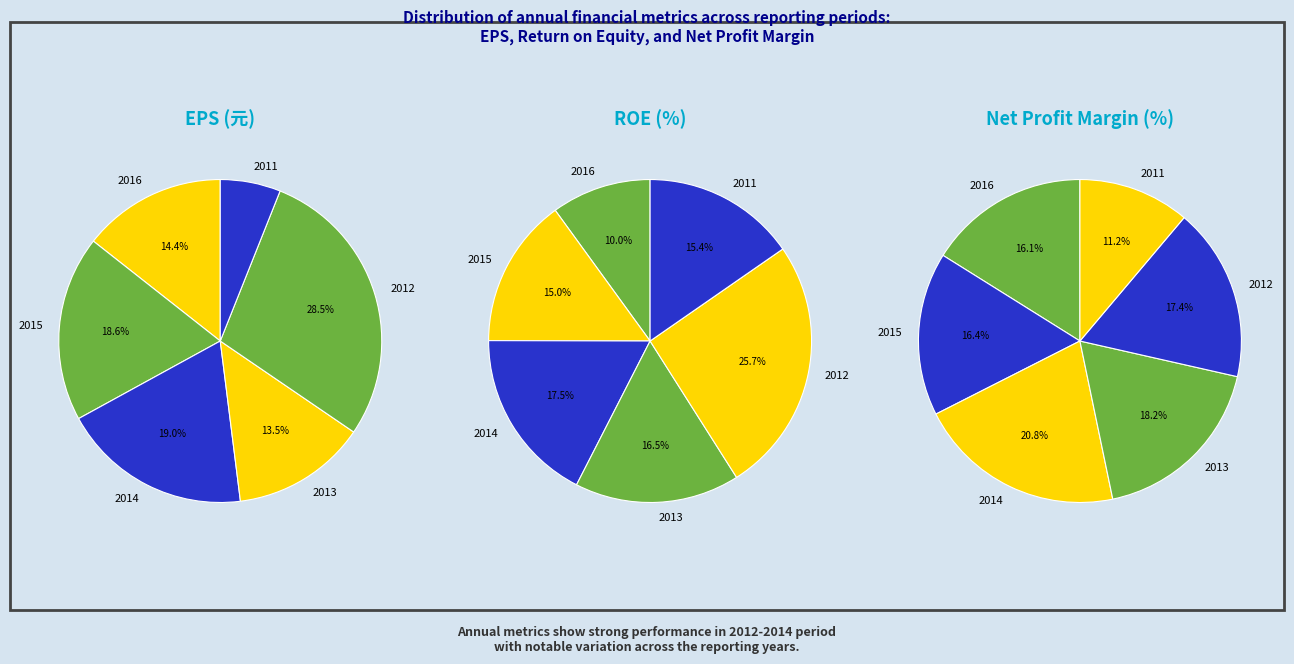

The 2 slice represents 12% of the pie. True or false?

False